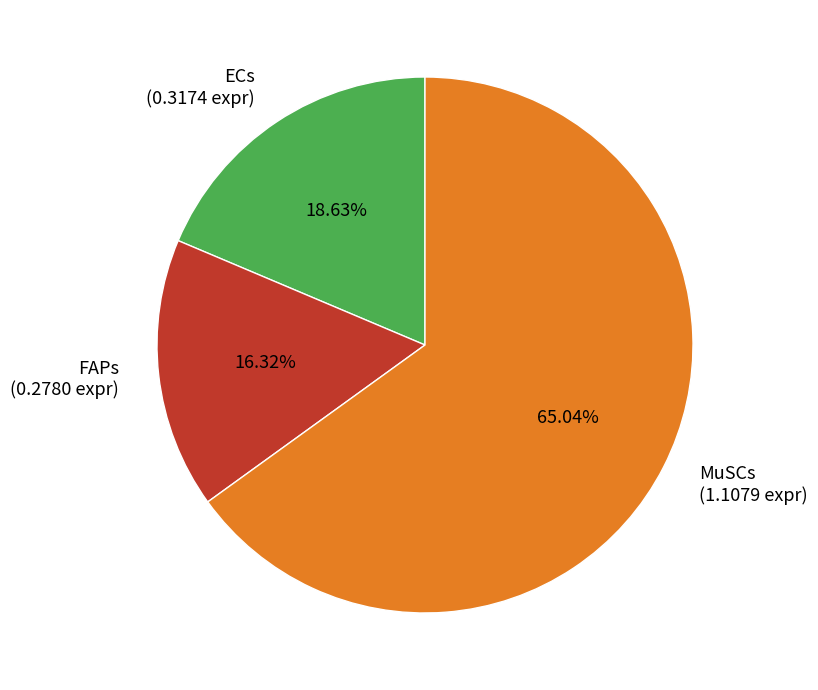

The FAPs slice represents 16% of the pie. True or false?

True